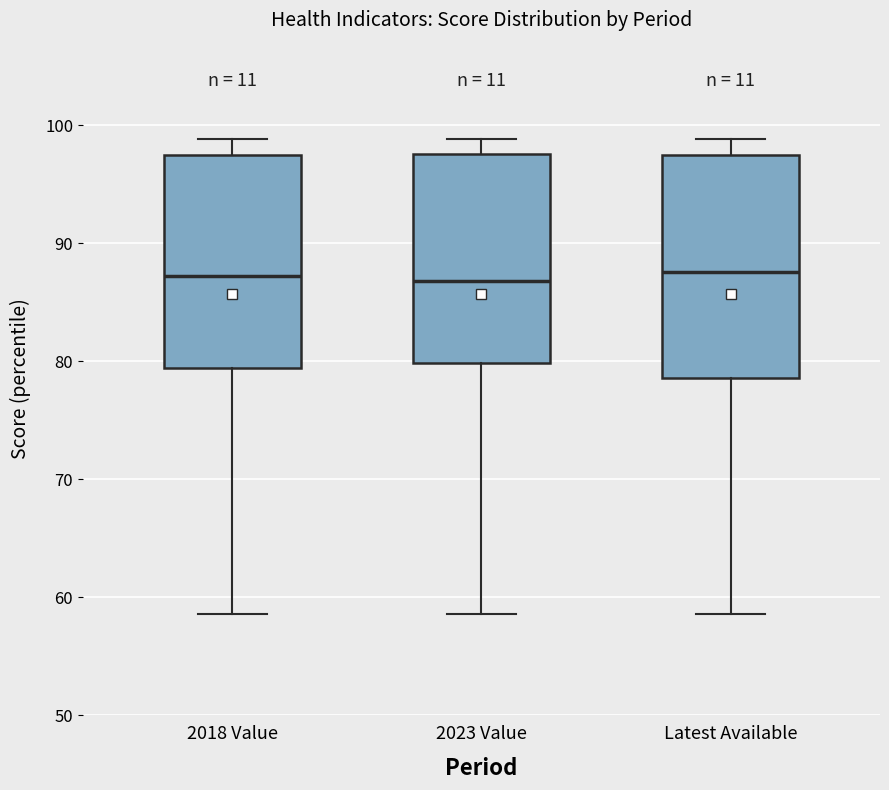

Reading left to right, read every box against the y-axis: the position of its median line, the range the box covers, and the ends of its whiskers. The values are not printed on the chart, so give them approximately, as read against the axis.

2018 Value: median 87, box 79 to 98, whiskers 59 to 99
2023 Value: median 87, box 80 to 98, whiskers 59 to 99
Latest Available: median 88, box 79 to 97, whiskers 59 to 99